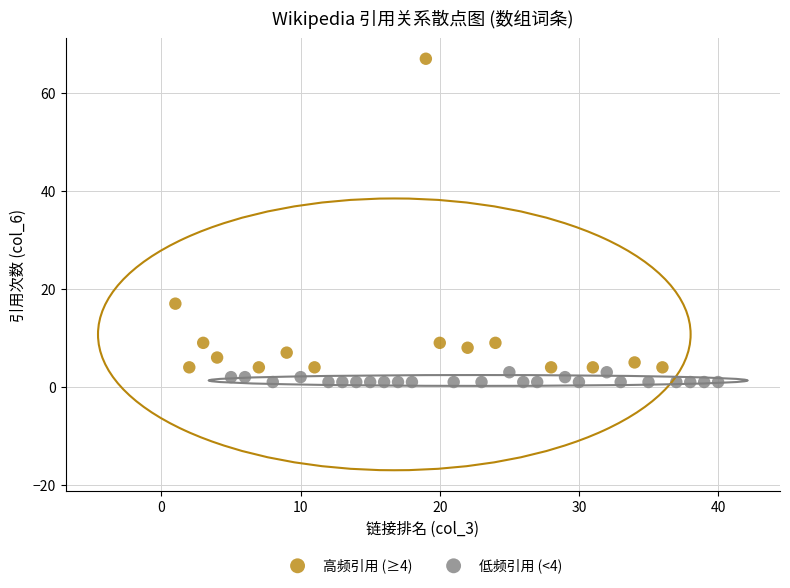

Which series contains the highest Y value?

高频引用 (≥4)